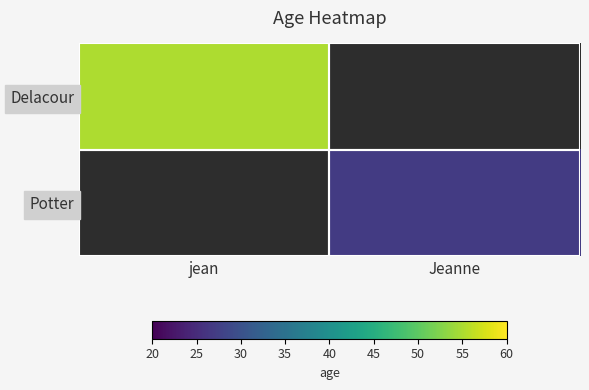

What is the minimum value for Delacour?

55.0